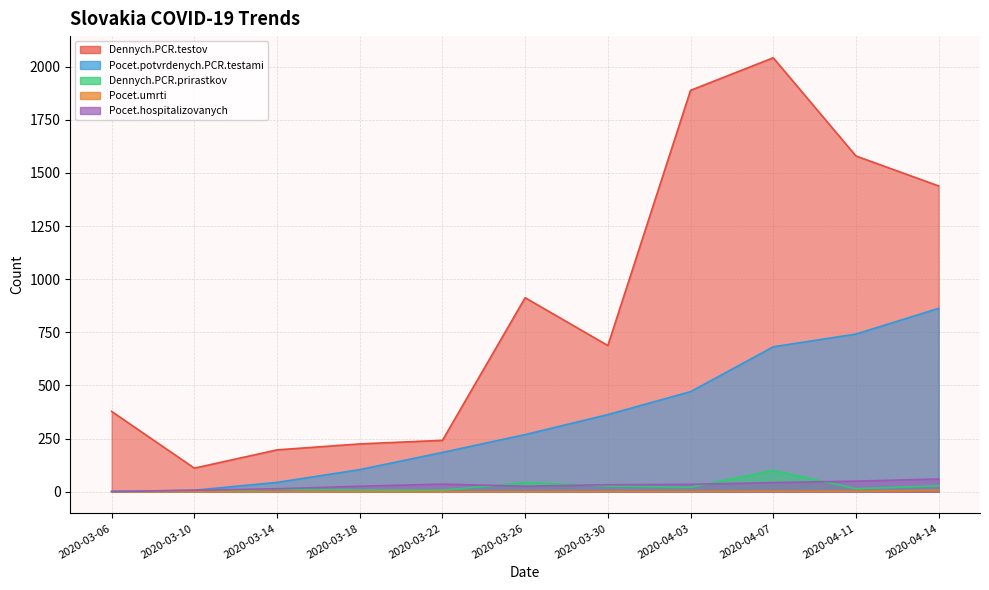

What position from the left is 2020-03-10?

2